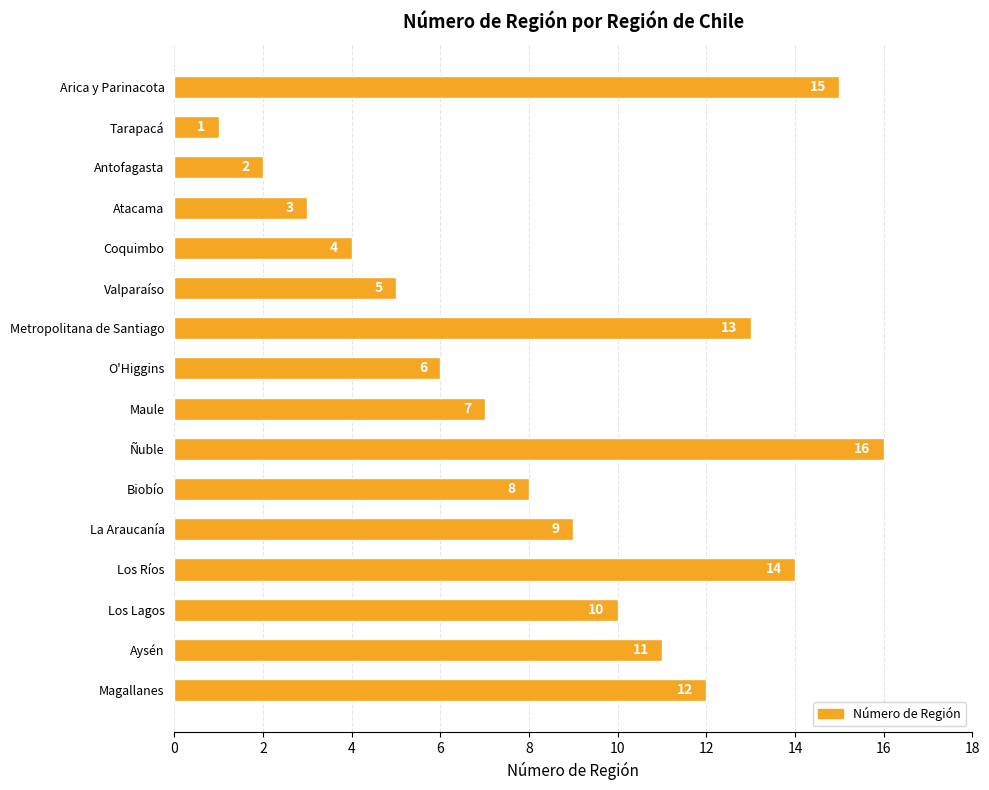

Rank the categories by value from highest to lowest.

Ñuble, Arica y Parinacota, Los Ríos, Metropolitana de Santiago, Magallanes, Aysén, Los Lagos, La Araucanía, Biobío, Maule, O'Higgins, Valparaíso, Coquimbo, Atacama, Antofagasta, Tarapacá